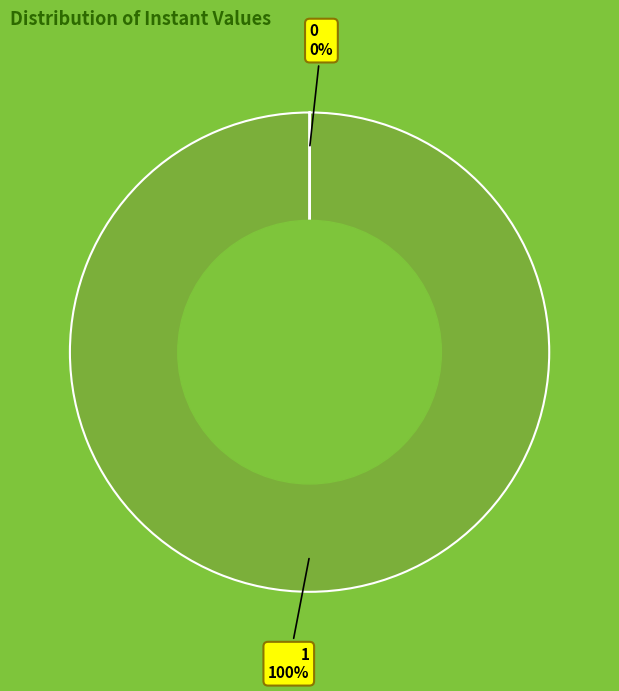

Is there any slice that represents more than half of the pie?

Yes